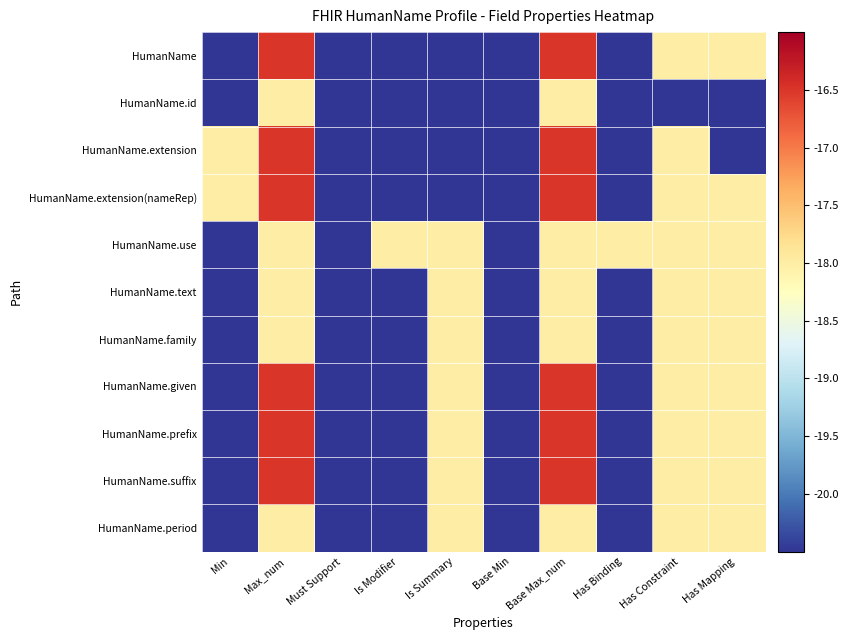

Which series has the widest spread of values?

HumanName